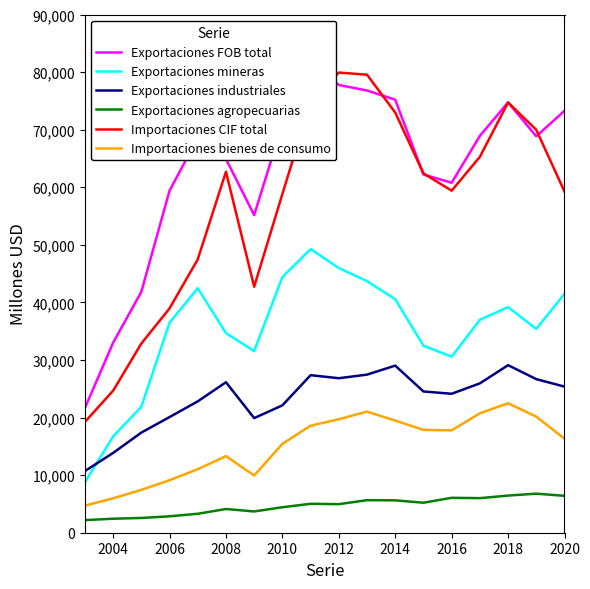

How many intersections are there between Exportaciones industriales and Exportaciones mineras?

1